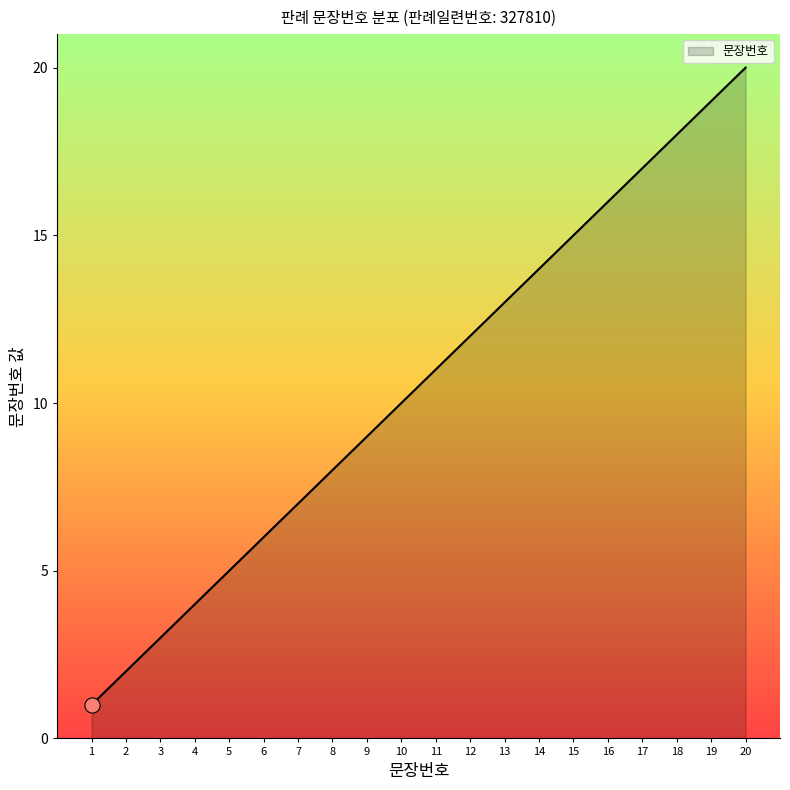

Approximately how many times larger is the value at 3 compared to 5?

0.6